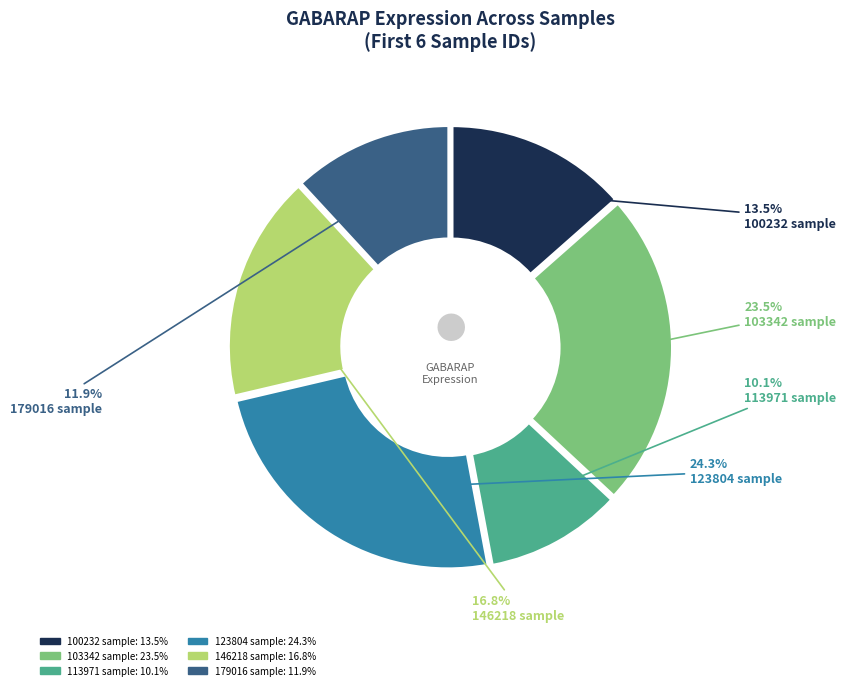

How many slices are in this pie chart?

6